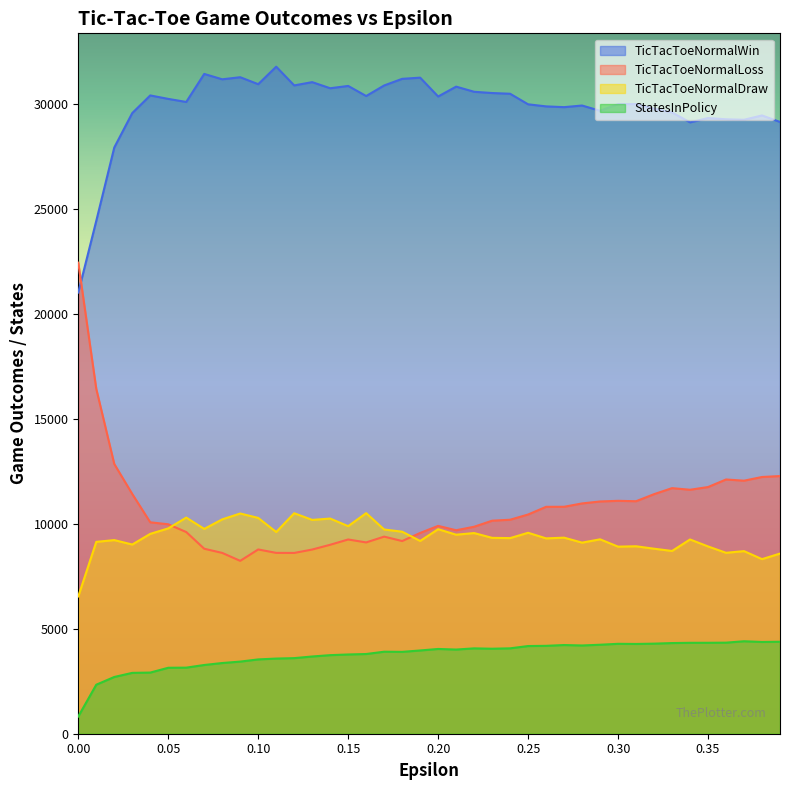

What is the maximum value for TicTacToeNormalDraw?

10508